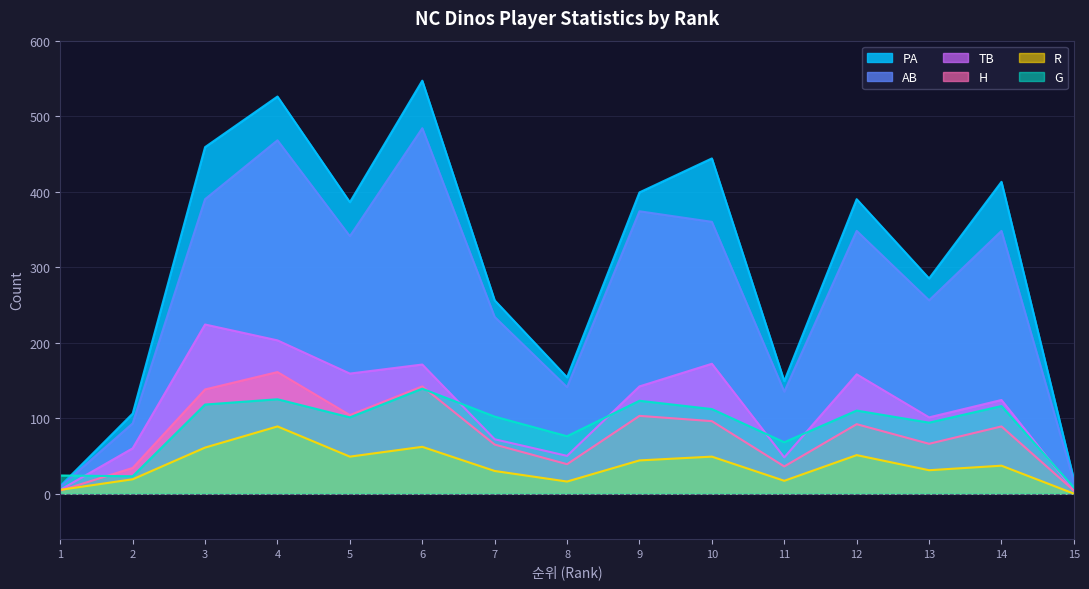

Which series has the largest total across all categories?

PA